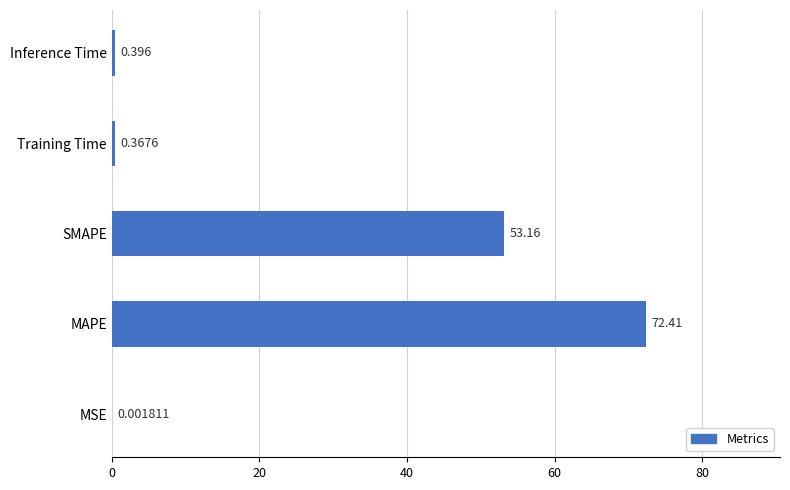

Between SMAPE and MAPE, which is larger?

MAPE